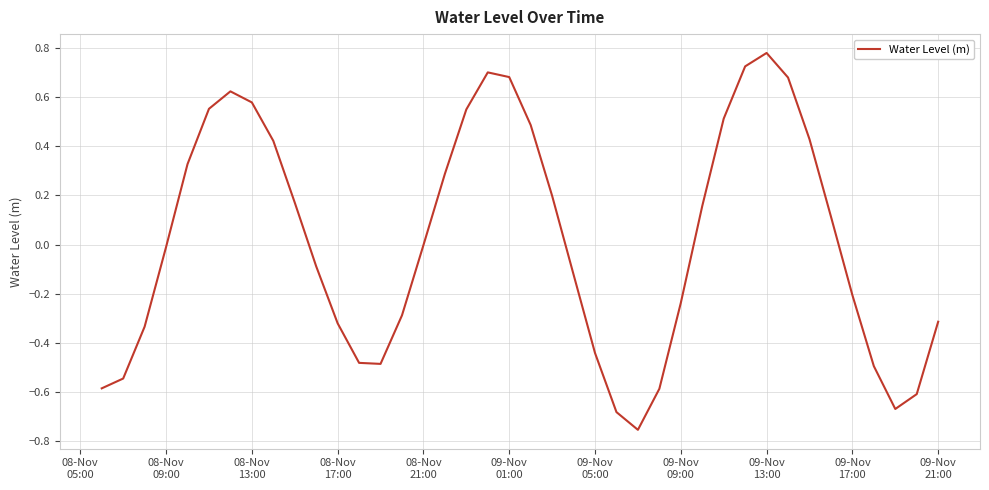

Does the chart display data point markers on the line(s)?

No